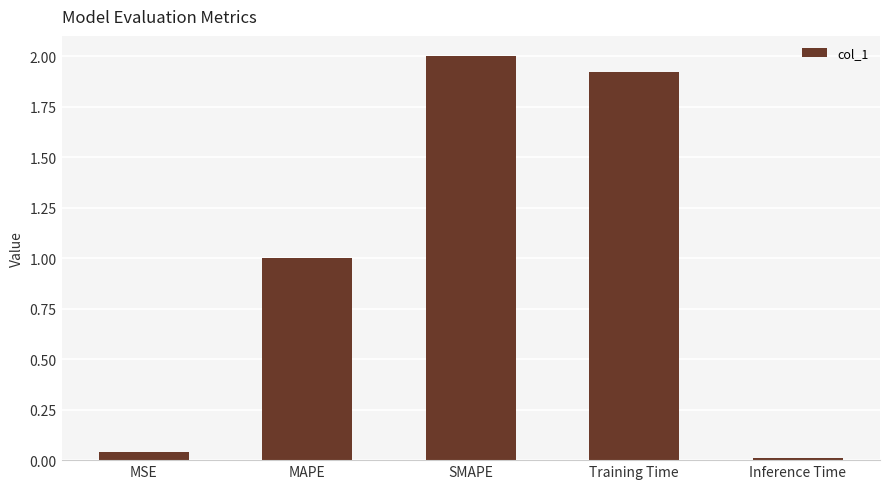

At which label is the value closest to 1?

MAPE